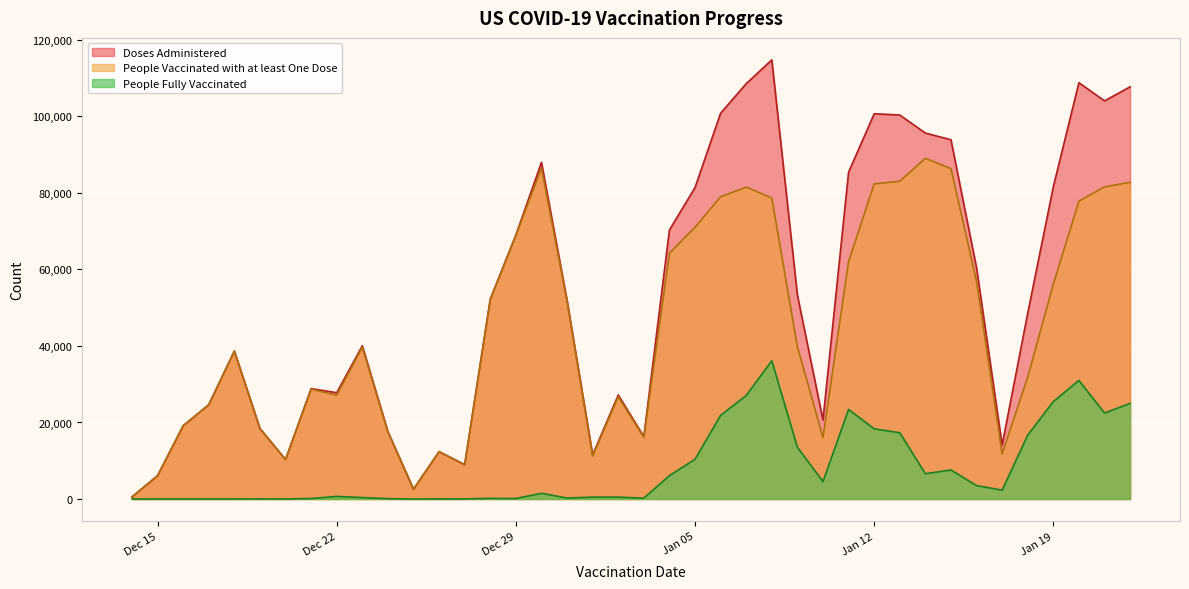

What are all the series names shown in the legend?

Doses Administered, People Vaccinated with at least One Dose, People Fully Vaccinated